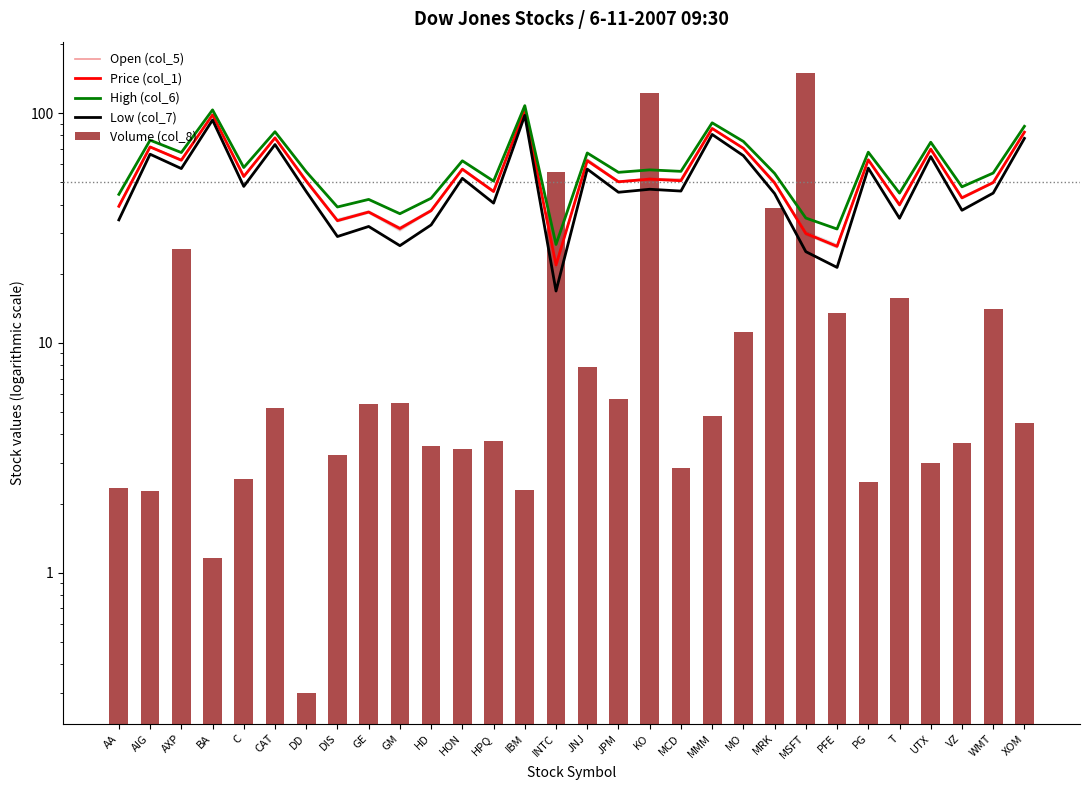

At how many categories does at least one series exceed 149?

1